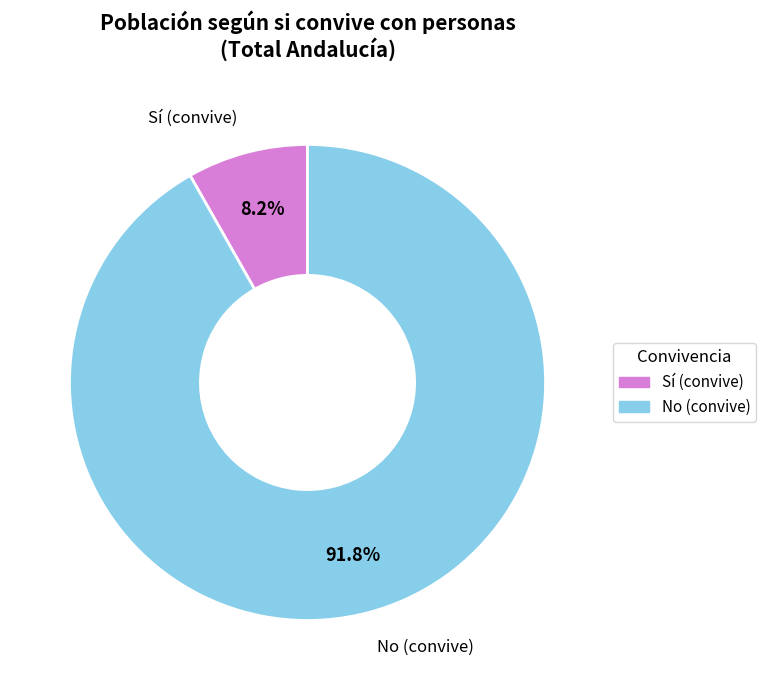

Which category has the smallest portion of the pie?

Sí